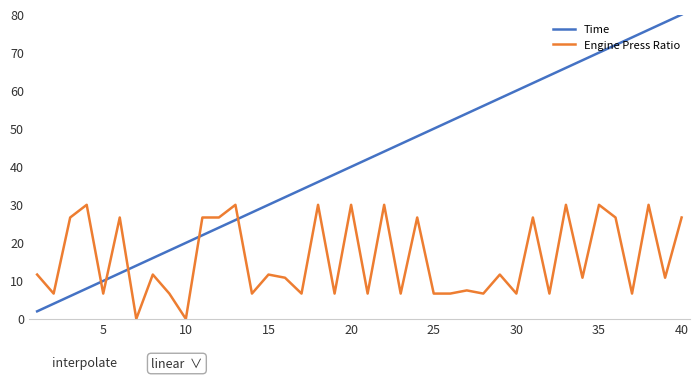

What is the difference between the second highest and second lowest values in the Engine Press Ratio series?

30.0